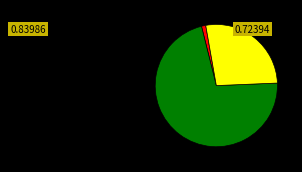

Does any single category account for the majority?

Yes